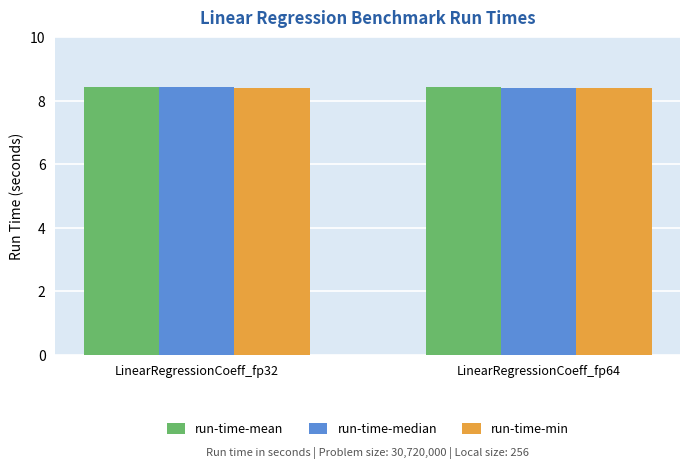

Reading right to left, list all the values displayed in this chart.

run-time-mean: 8.4	8.4
run-time-median: 8.4	8.5
run-time-min: 8.4	8.4